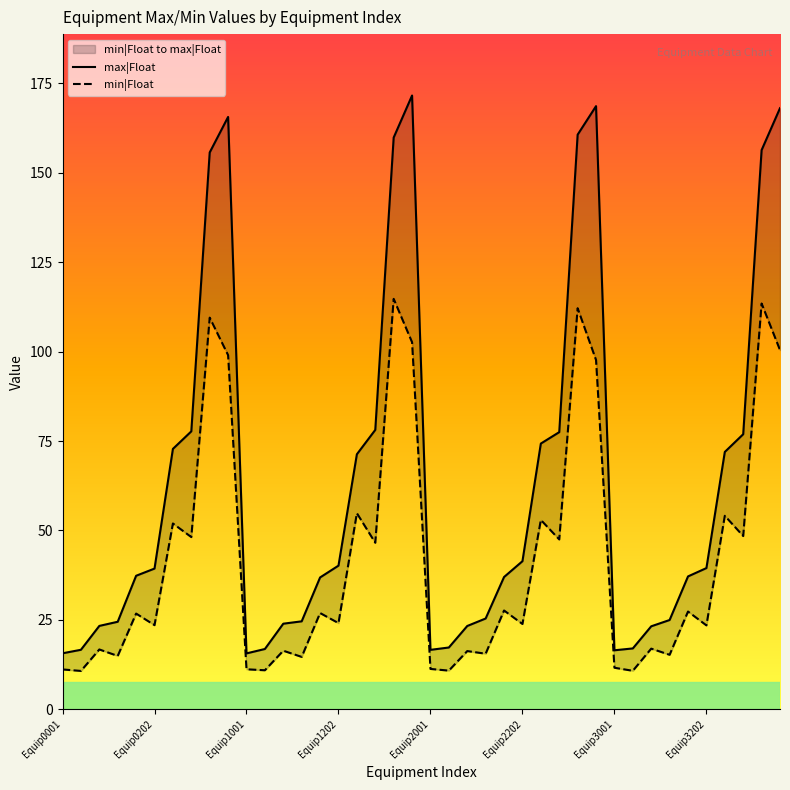

True or false: max|Float and min|Float intersect in this chart.

False